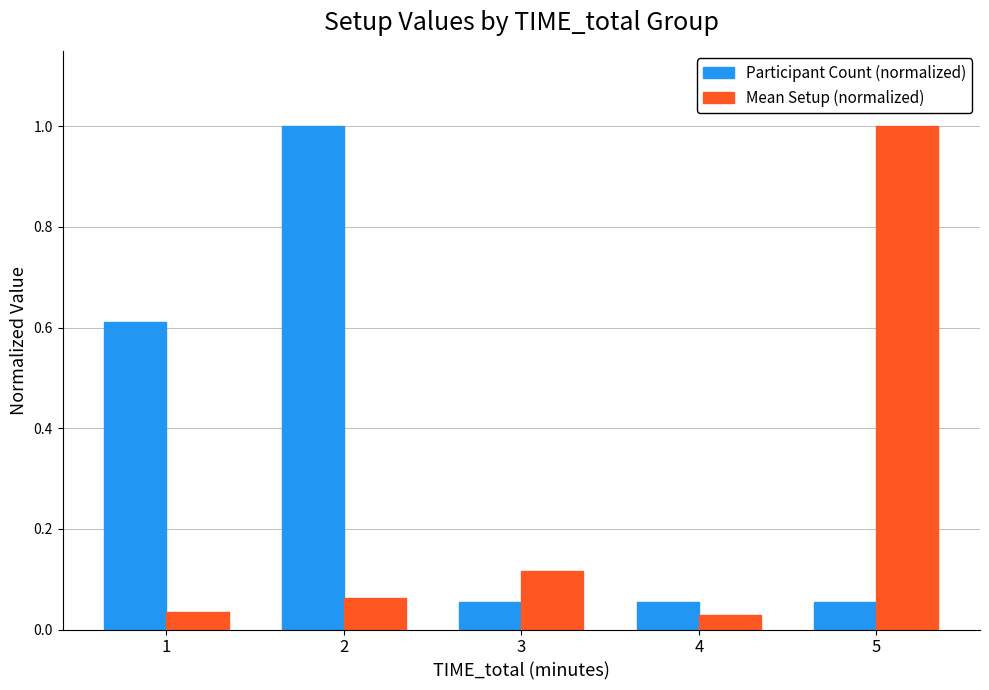

True or false: Participant Count (normalized) has a value of 1.0 at 2.

True